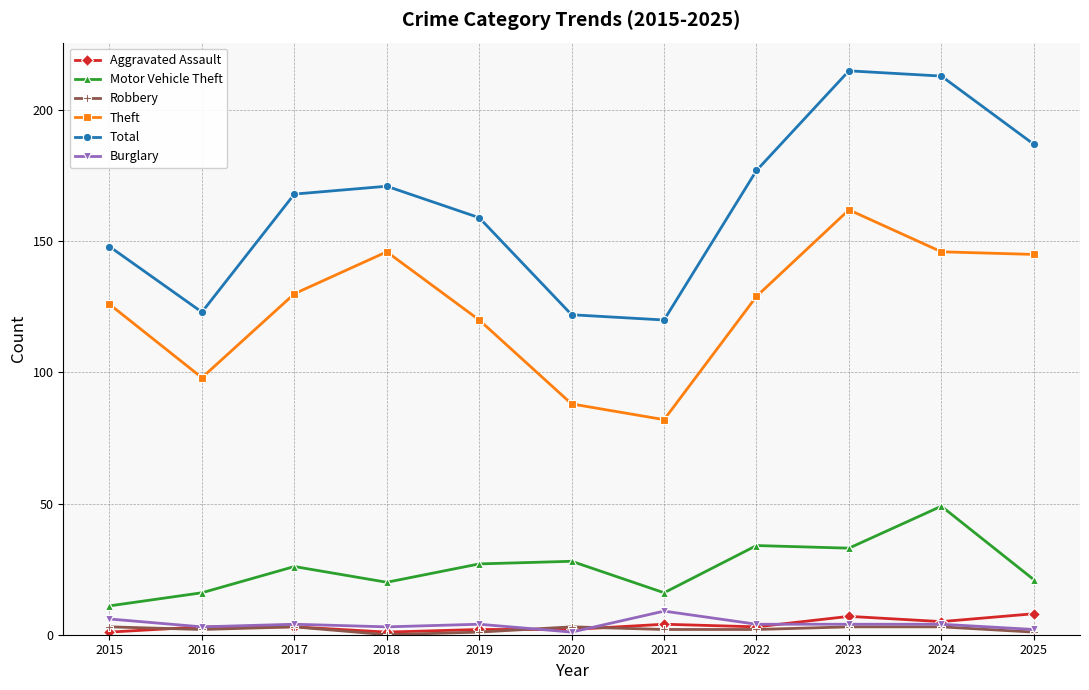

What are all the series names shown in the legend?

Aggravated Assault, Motor Vehicle Theft, Robbery, Theft, Total, Burglary